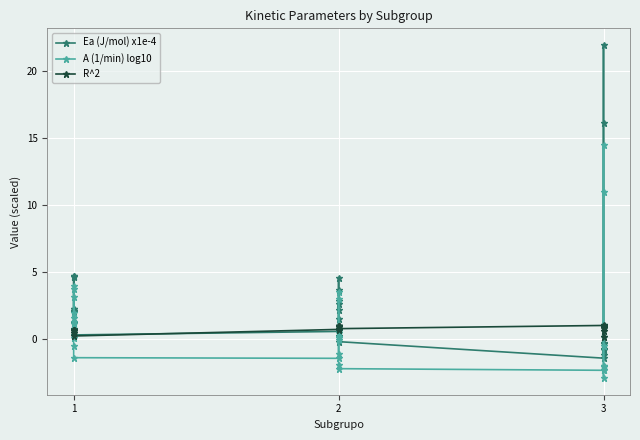

True or false: A (1/min) log10 and Ea (J/mol) x1e-4 intersect in this chart.

False